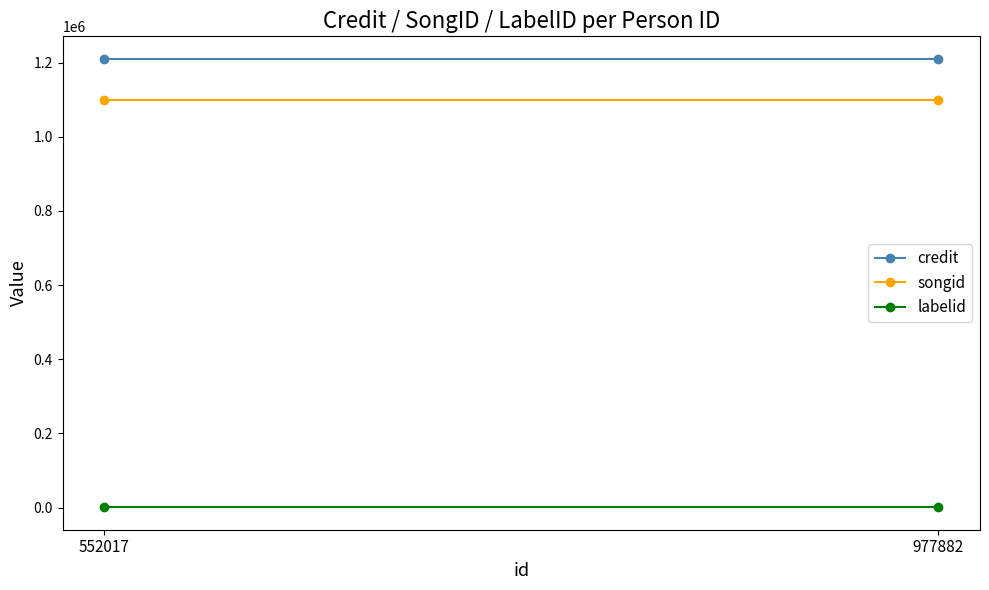

Is it true that songid equals 1639903 at 977882?

False